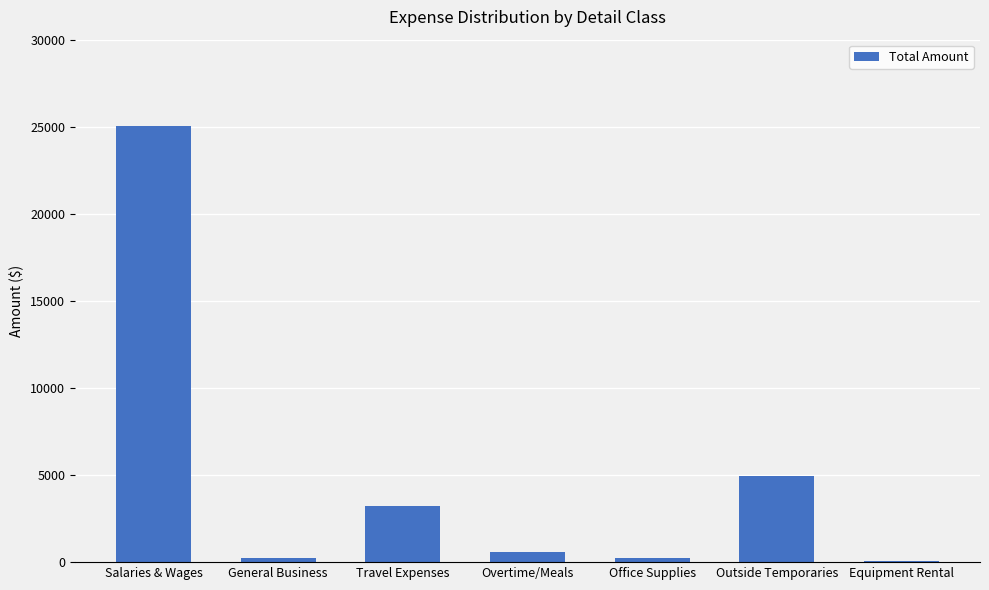

How many data points does each series have?

7